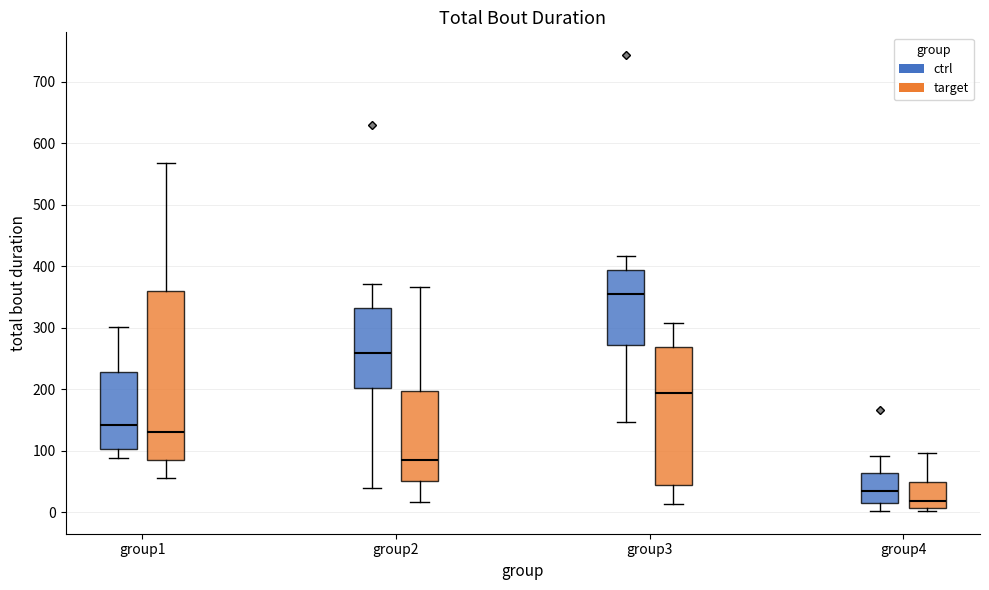

Where is the lower edge of the box for group3 (target) on the y-axis? The values are not printed on the chart, so give them approximately, as read against the axis.

40